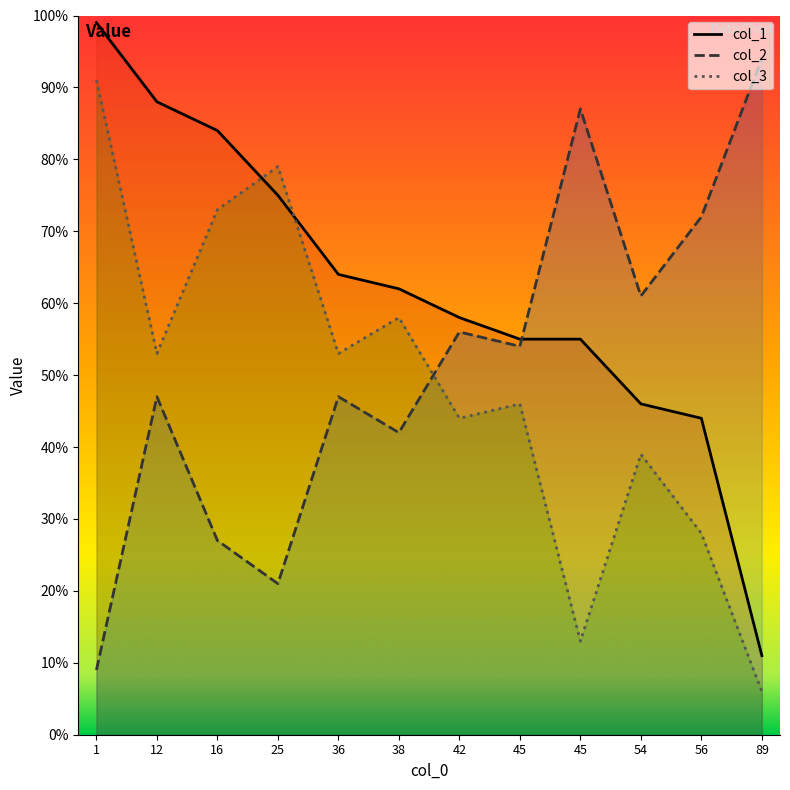

Which has a higher value, 16 or 38?

16